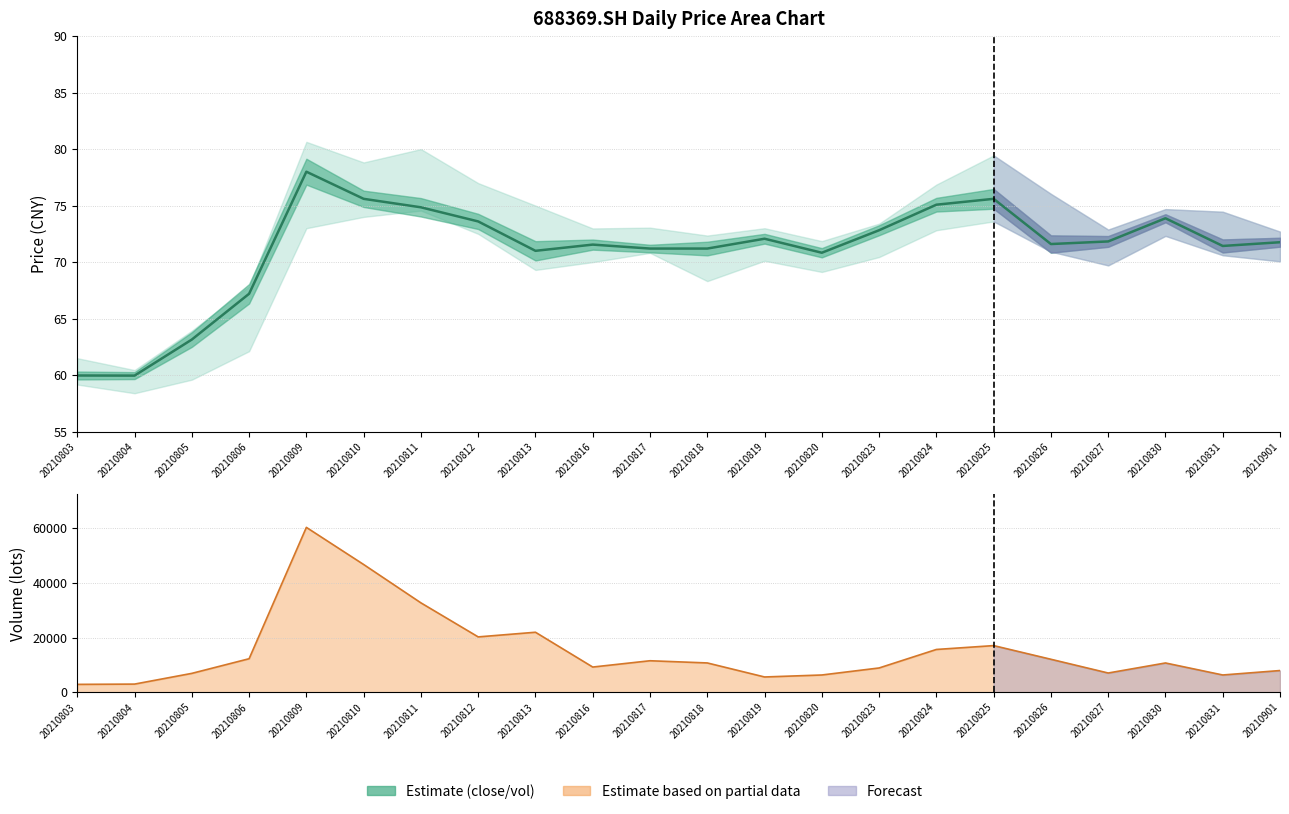

How many interior local valleys does the Vol line series have?

5